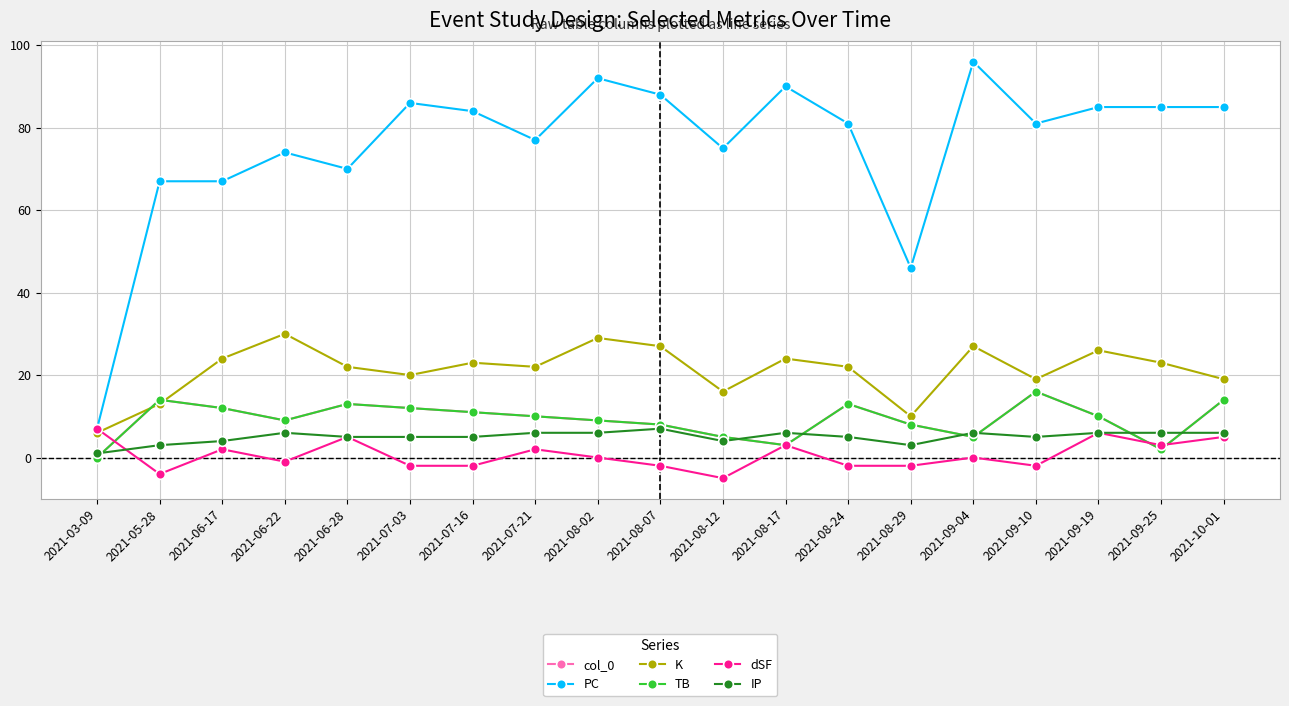

What is the value of the TB point at the 11th from the left?

5